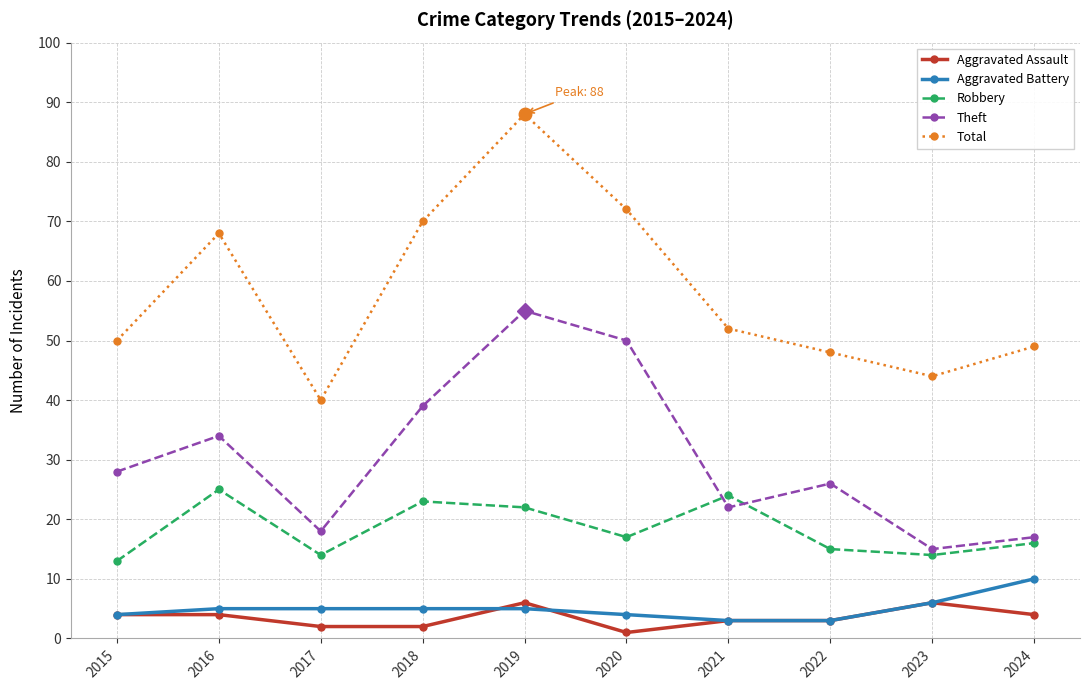

Reading left to right, list all the values displayed in this chart.

Aggravated Assault: 4	4	2	2	6	1	3	3	6	4
Aggravated Battery: 4	5	5	5	5	4	3	3	6	10
Robbery: 13	25	14	23	22	17	24	15	14	16
Theft: 28	34	18	39	55	50	22	26	15	17
Total: 50	68	40	70	88	72	52	48	44	49